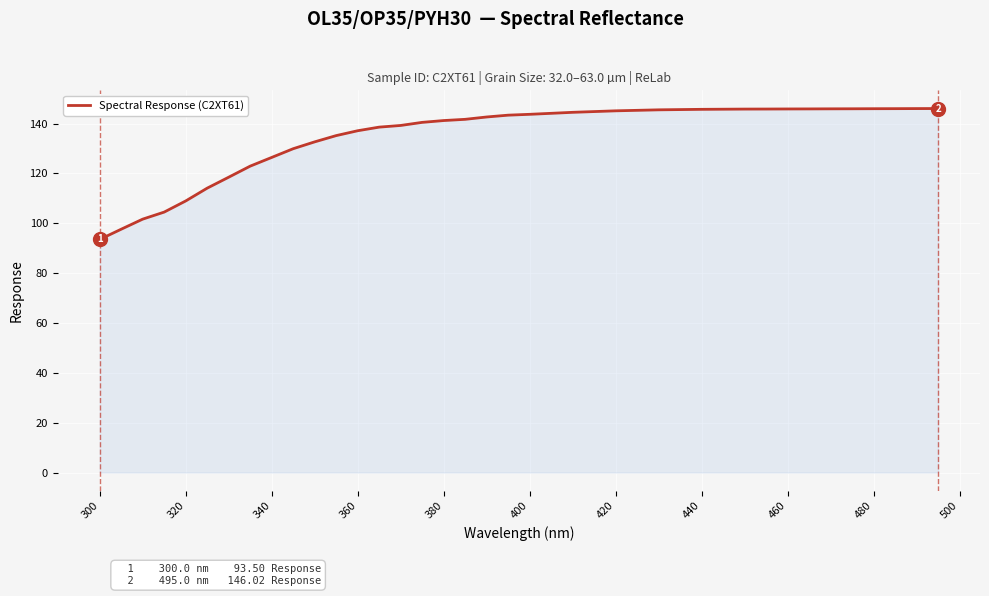

Count the number of data series in this chart.

1